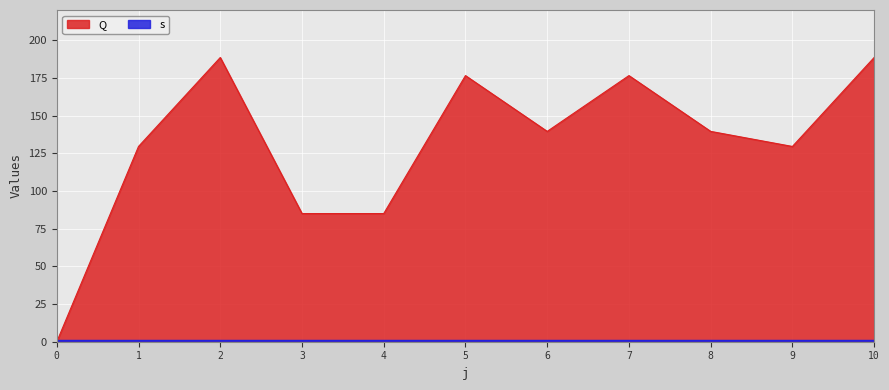

Approximately how many times larger is the value at 6 compared to 4?

1.6